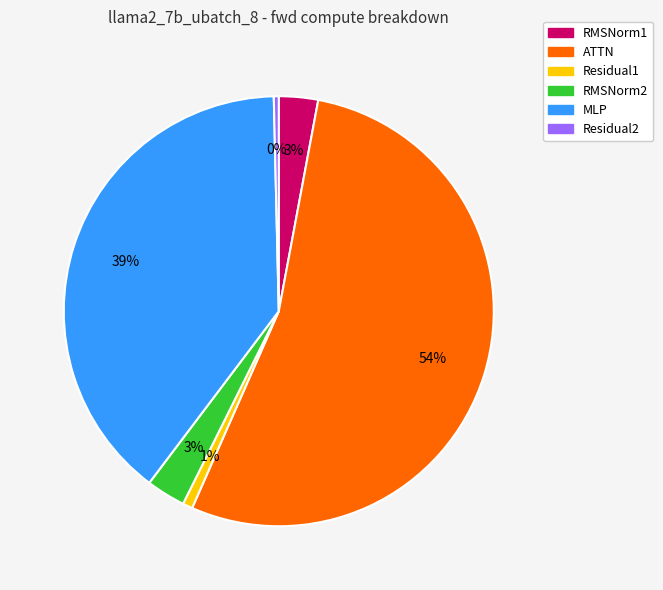

To the nearest percent, what portion does RMSNorm1 represent?

3%